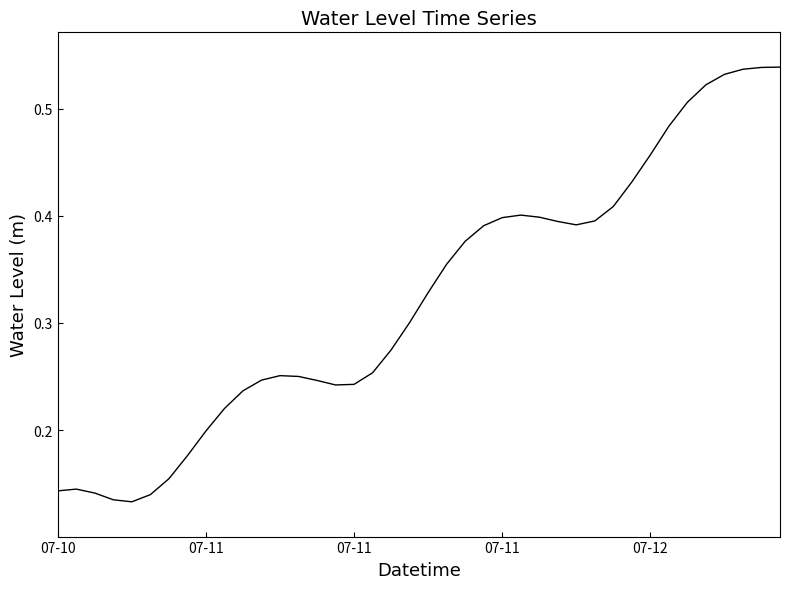

How many interior local peaks (higher than both neighbors) does the data have?

3